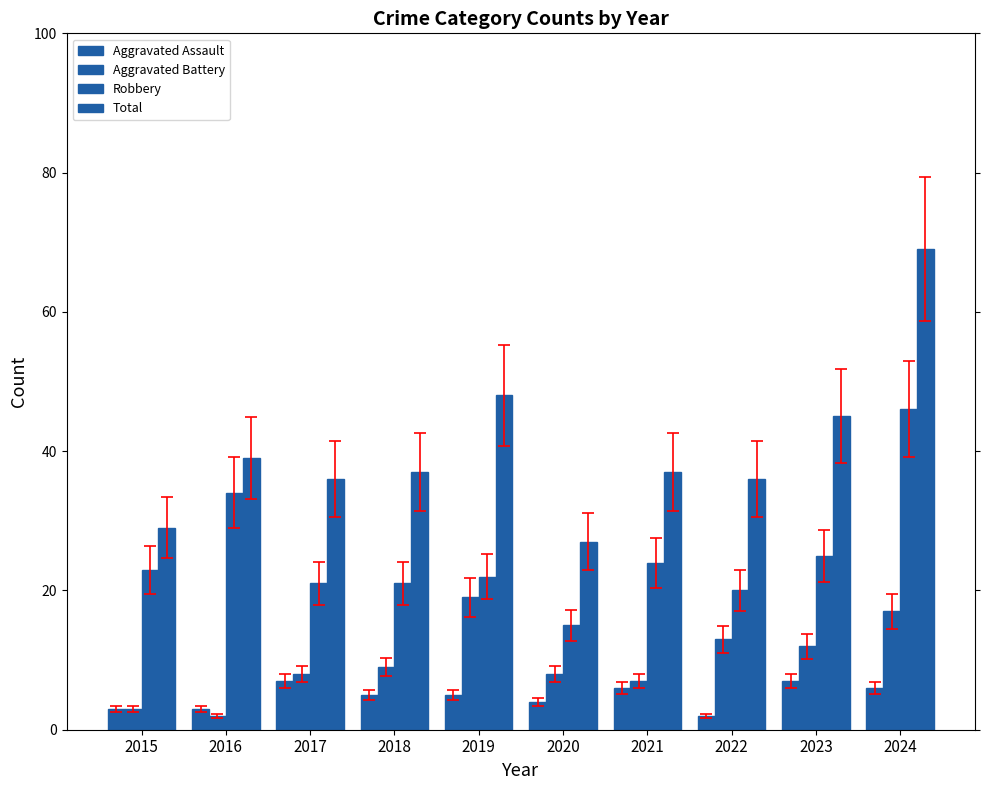

How many distinct data groups are displayed?

4